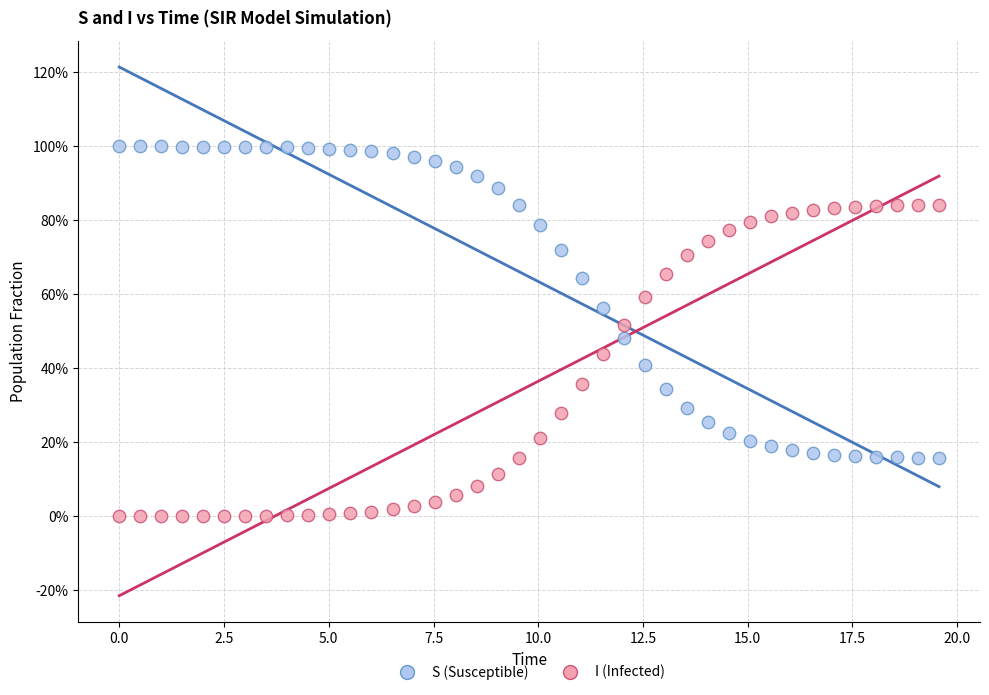

What are all the series names shown in the legend?

S (Susceptible), I (Infected)